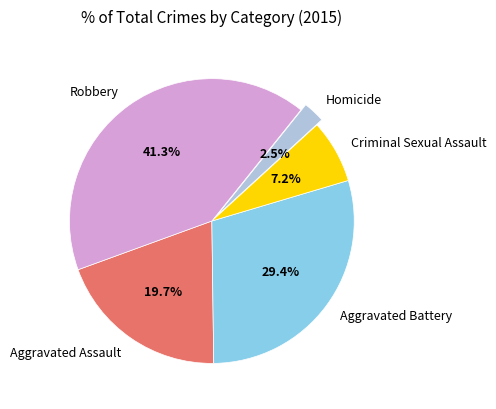

How many segments does this pie chart have?

5